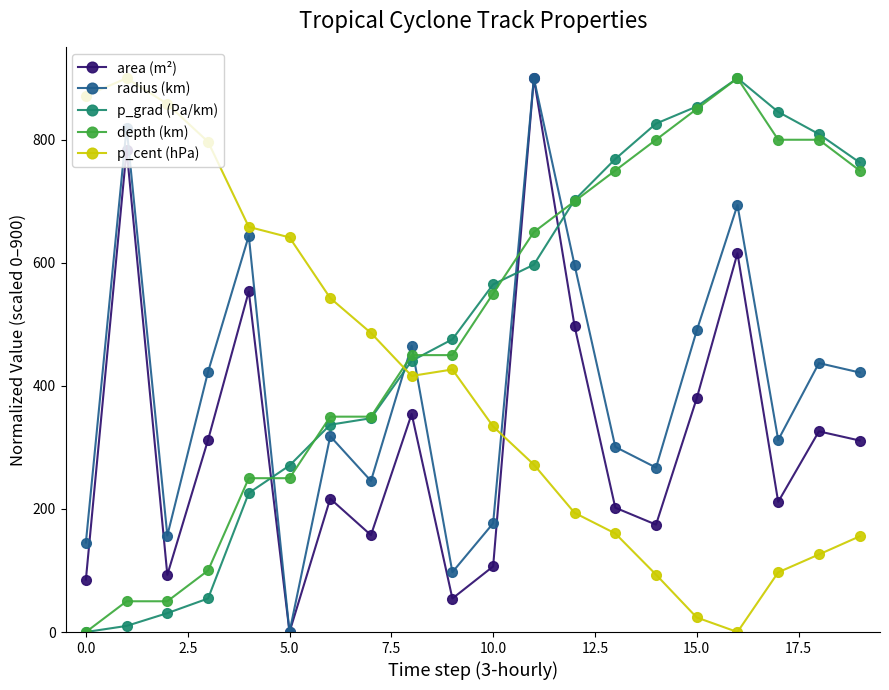

How many data points in radius (km) are above 421?

10